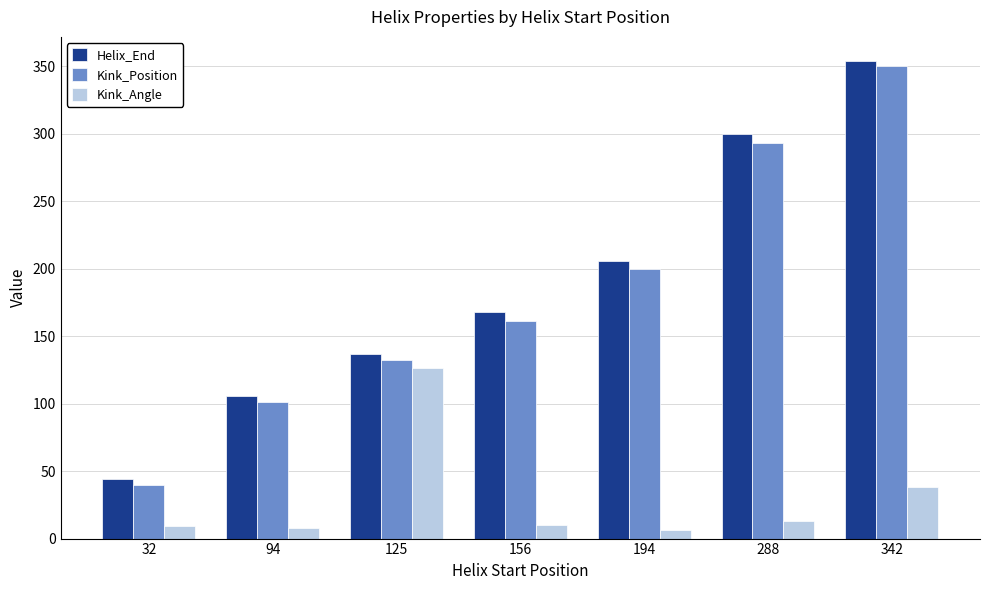

What is the minimum value shown in the chart?

6.6